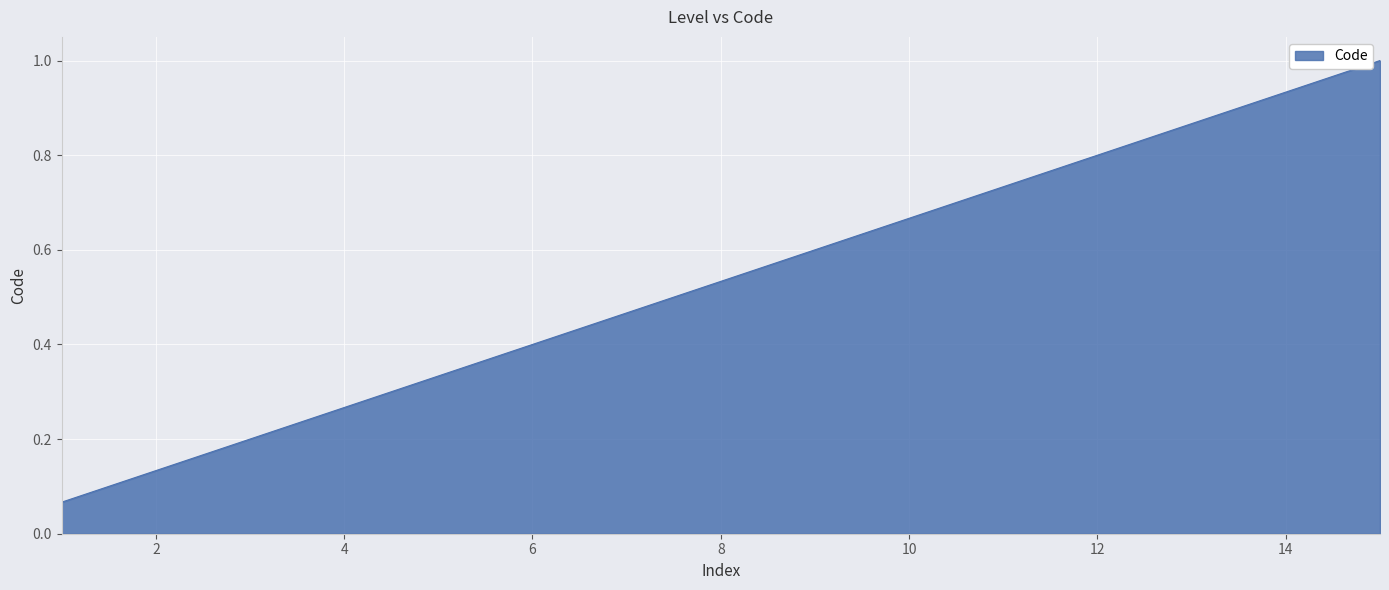

What is the difference between the second highest and second lowest values?

0.8